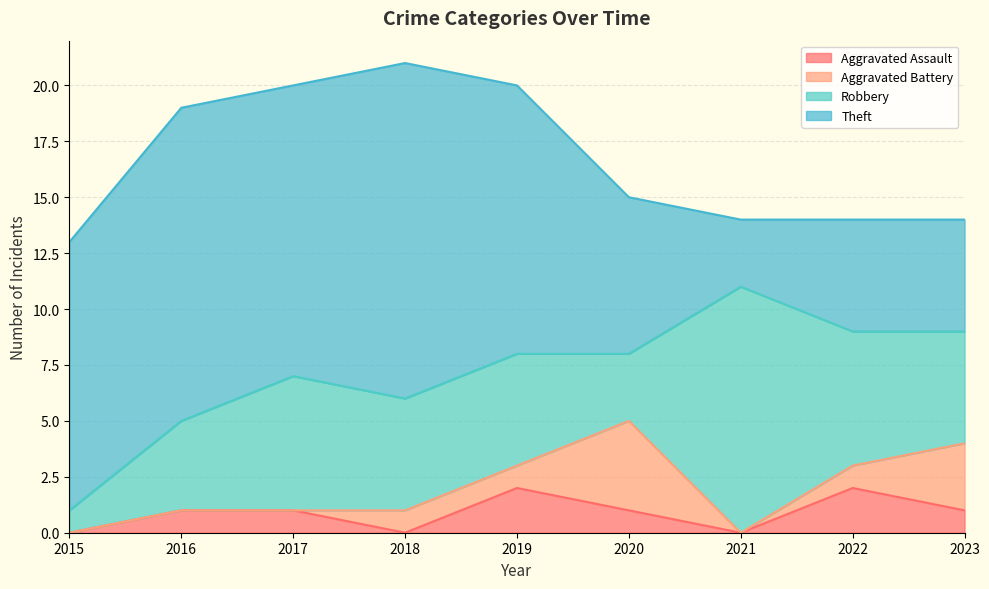

What is the value of the Robbery point at the 6th from the left?

3